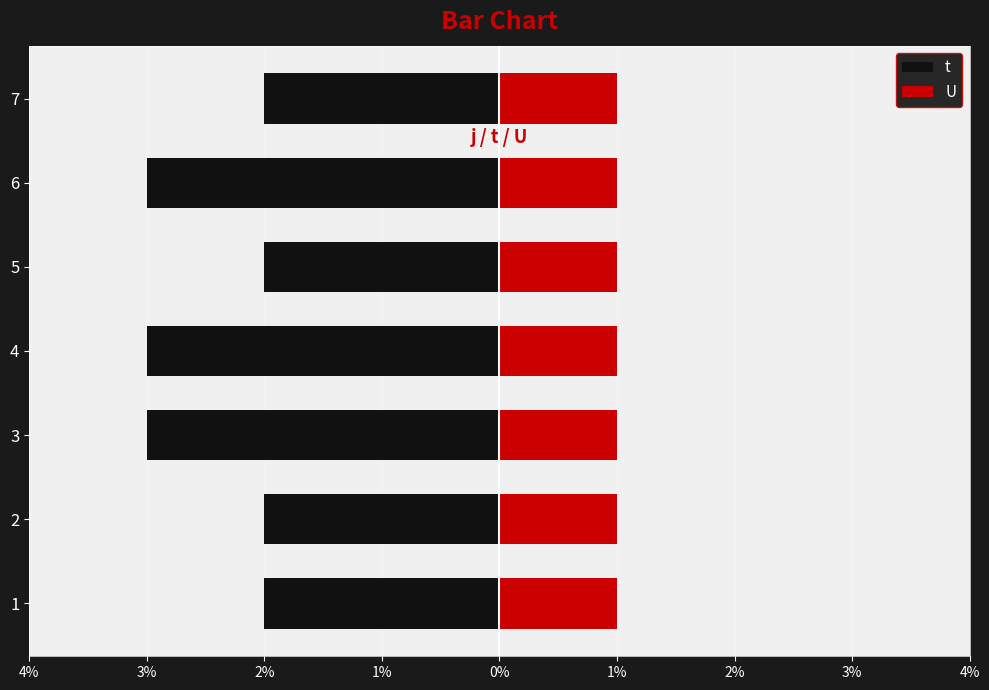

Does the chart contain any negative values?

Yes